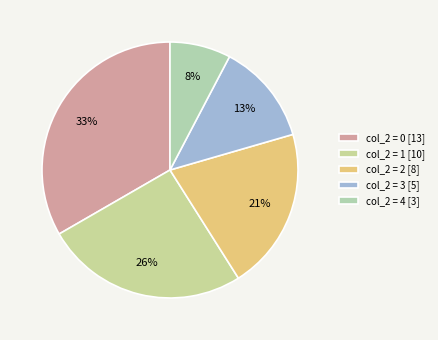

What is the smallest slice in the pie chart?

col_2 = 4 [3]